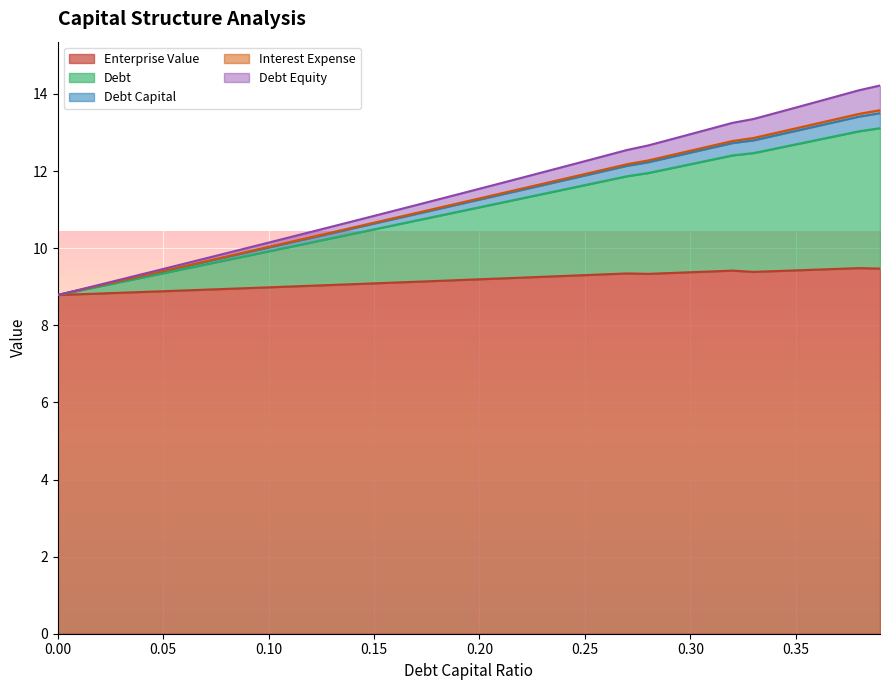

What are all the series names shown in the legend?

debt_capital, enterprise_value, debt, interest_expense, debt_equity